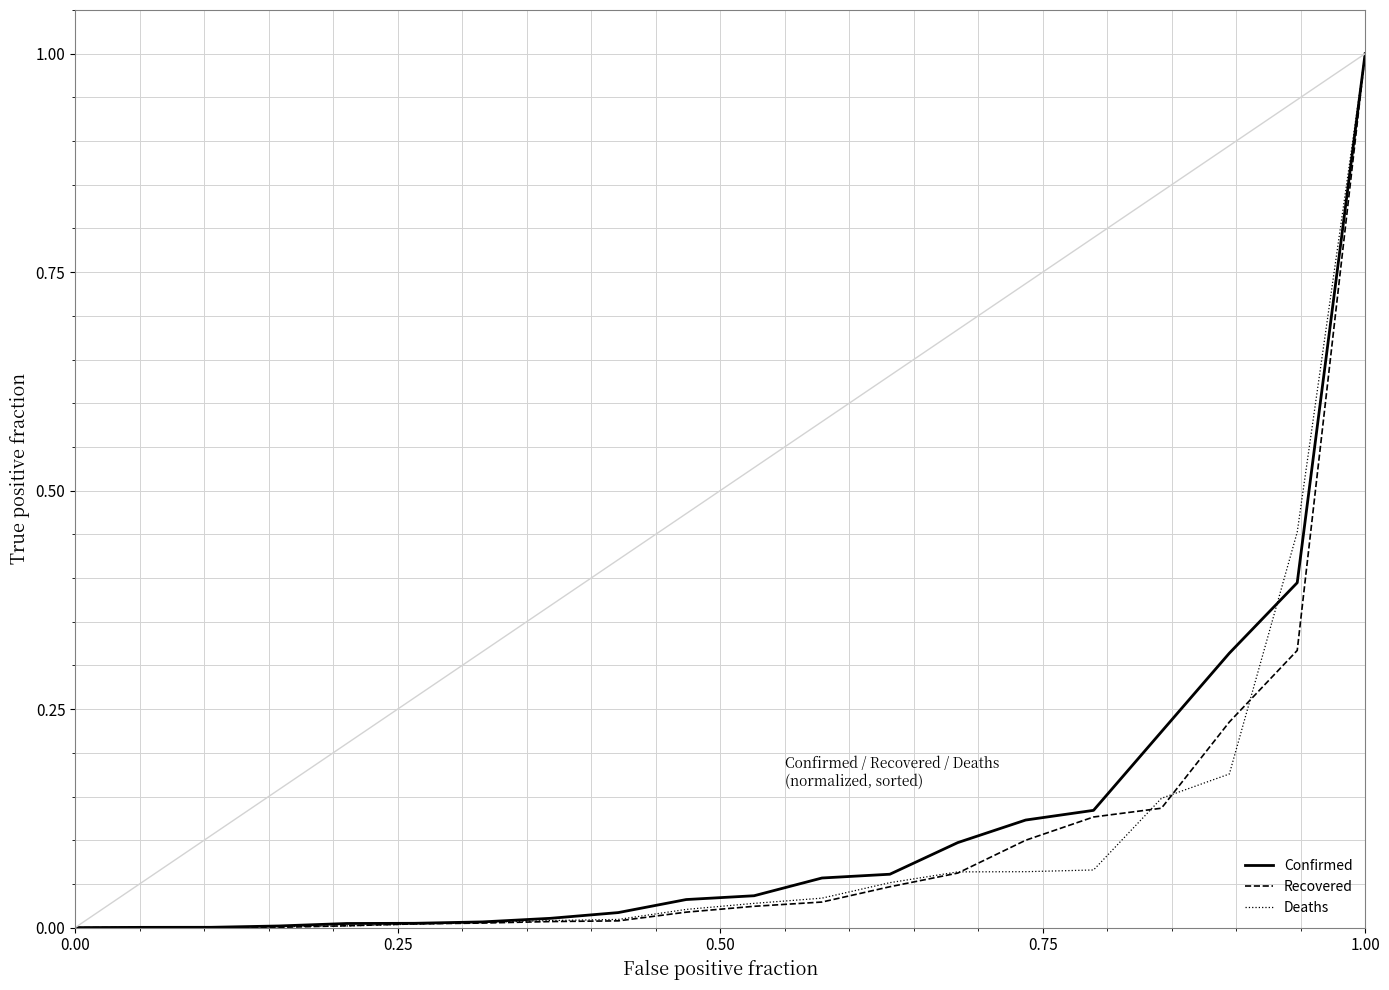

What are all the series names shown in the legend?

Confirmed, Recovered, Deaths